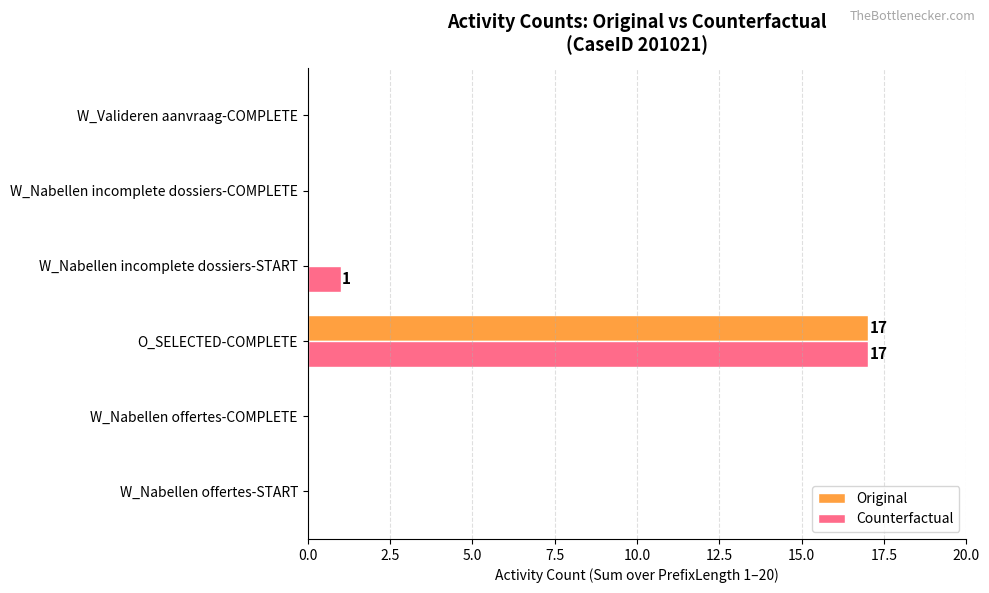

What is the maximum value shown in the chart?

17